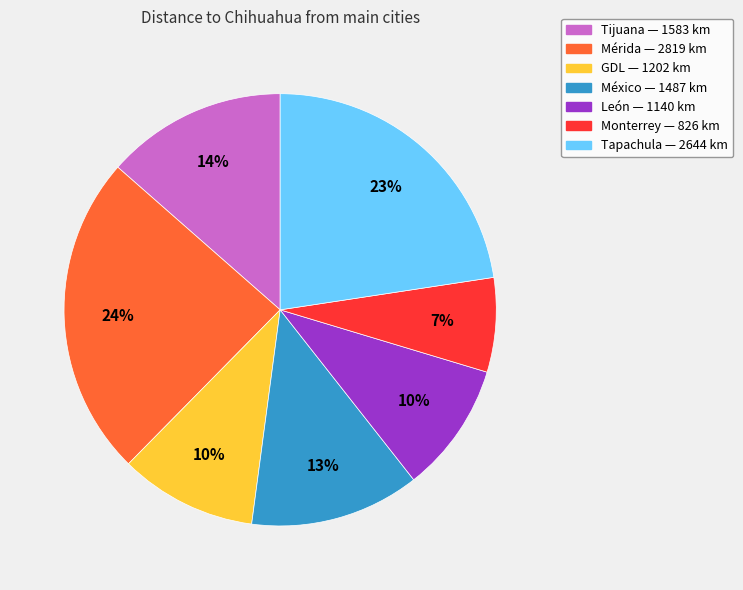

To the nearest percent, what is the combined percentage of GDL — 1202 km and Monterrey — 826 km?

17%